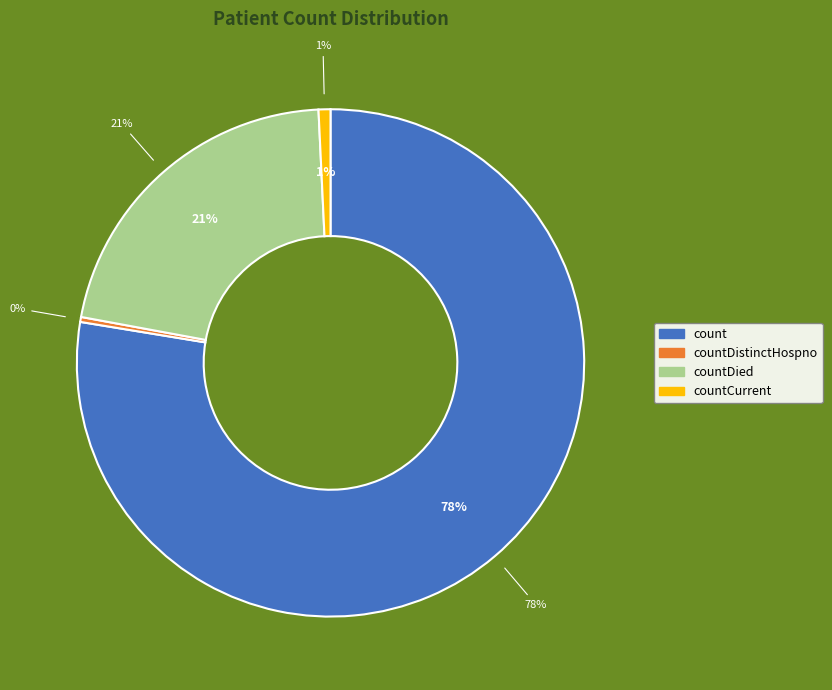

Is the sum of countDied and countCurrent greater than half?

No